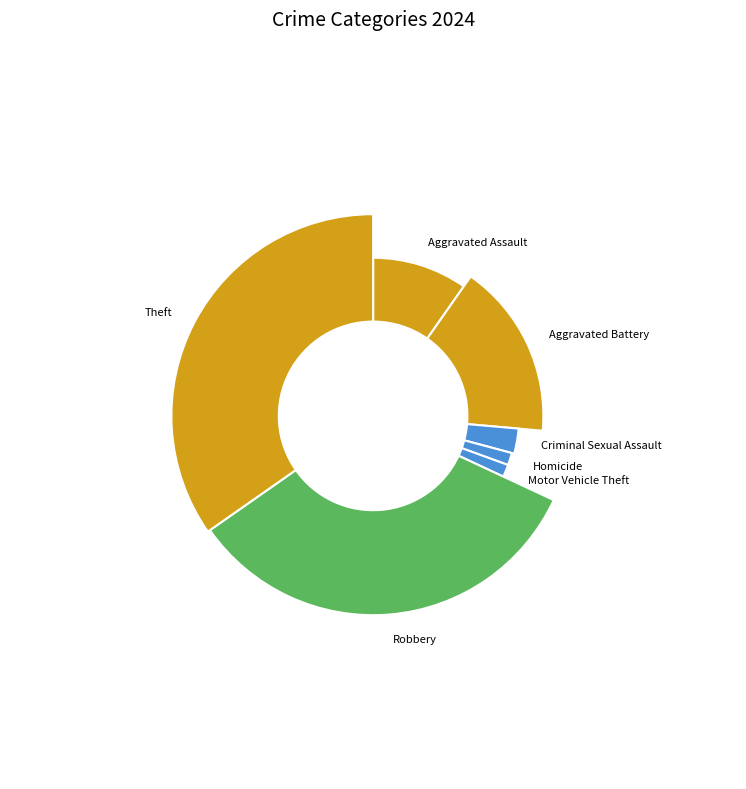

How much of the chart is everything except Theft?

65.3%